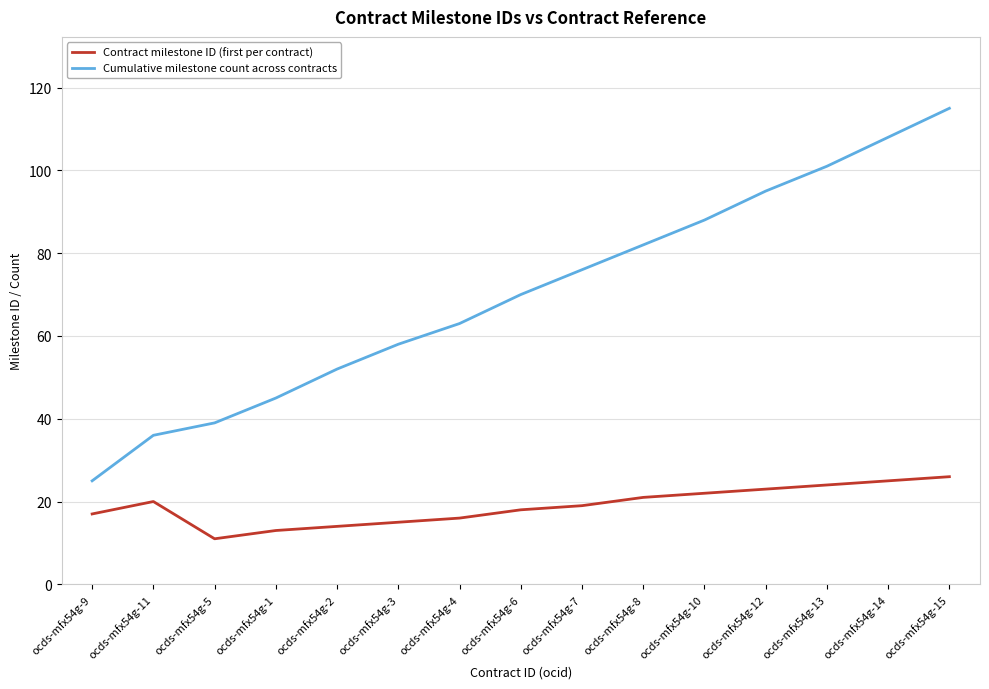

Does the chart have visible grid lines?

Yes